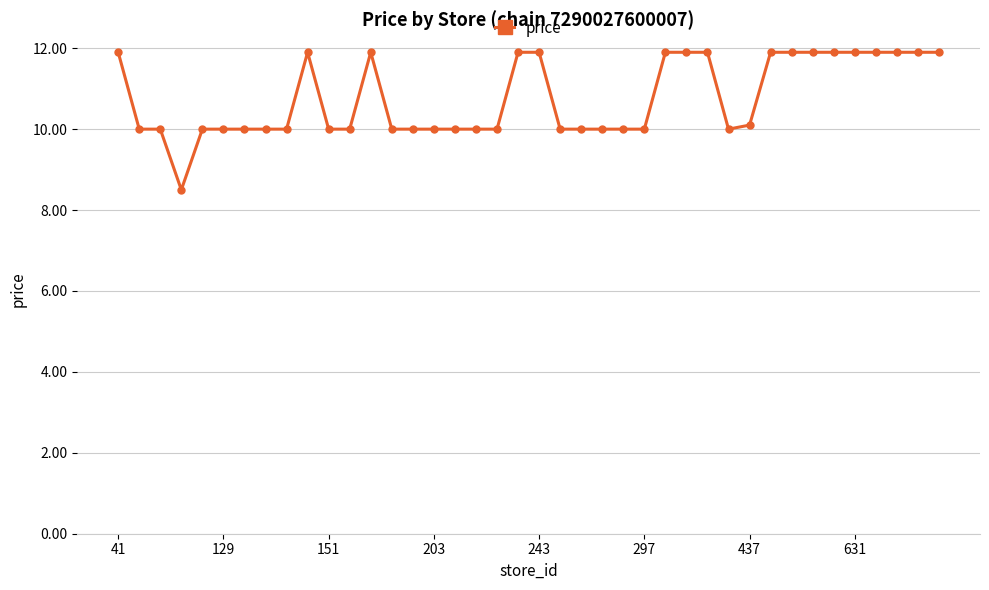

What is the value of the 4th point from the left?

8.5